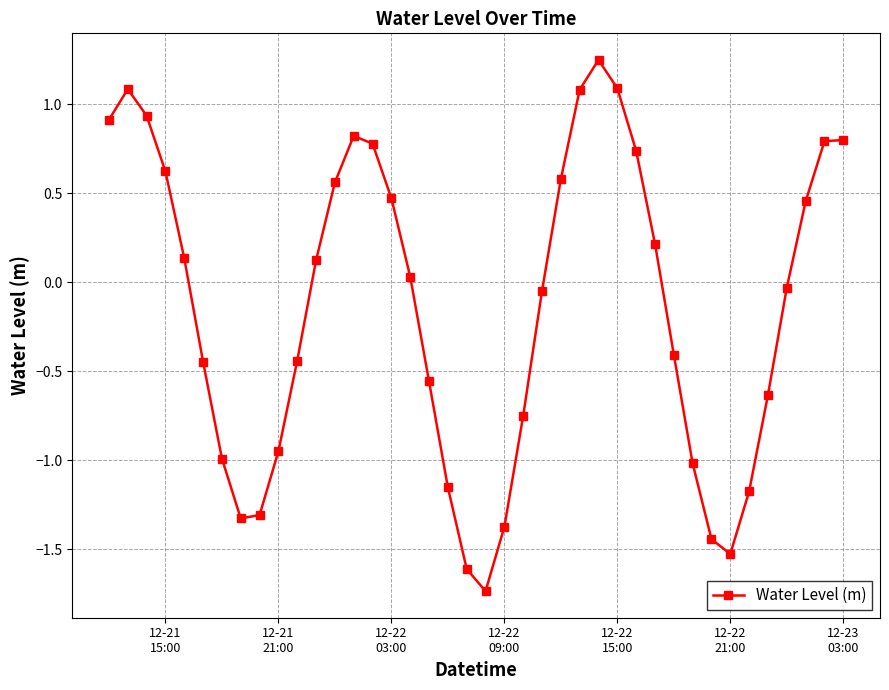

How many data points are less than 0?

20